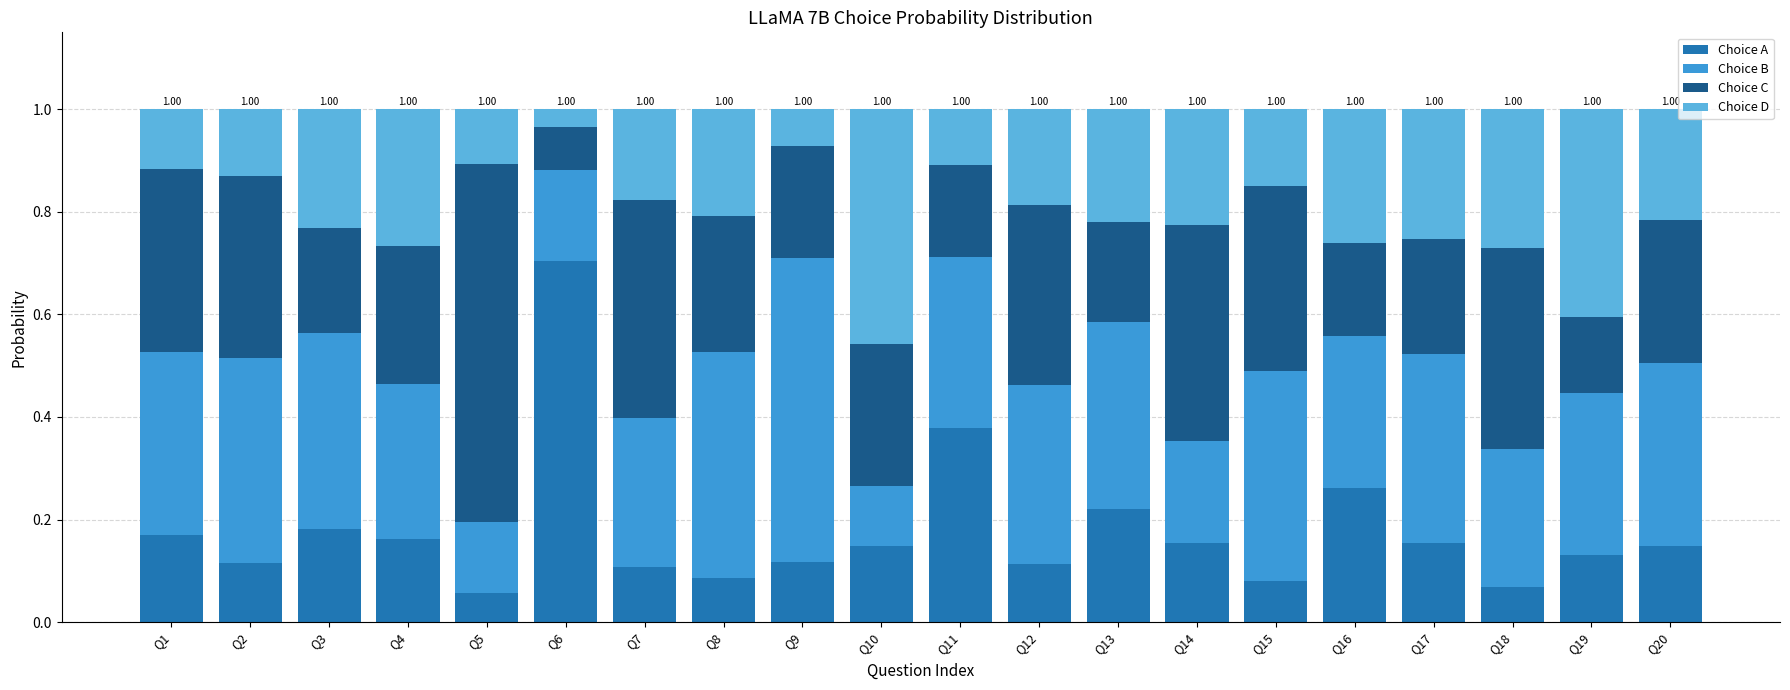

What is the total value across all series at Q20?

1.0